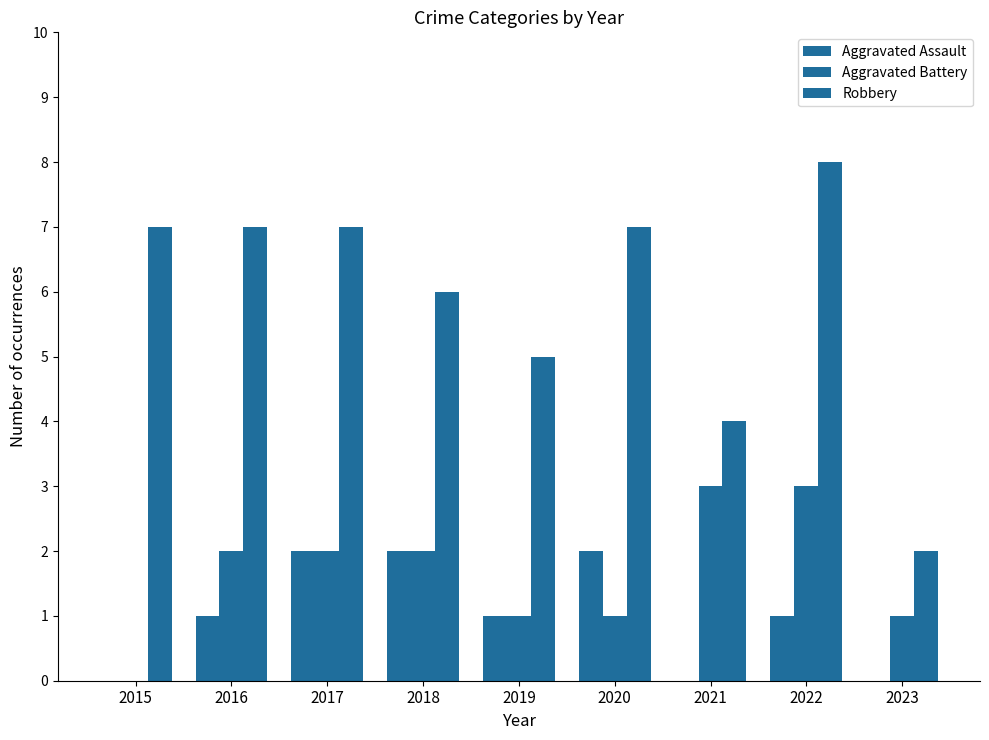

How many groups of bars are there?

9